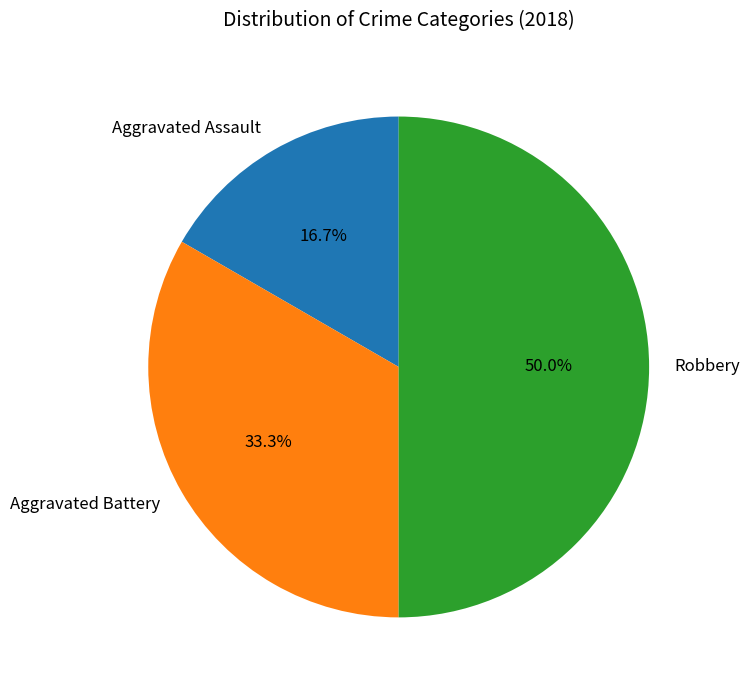

To the nearest percent, what portion does Aggravated Assault represent?

17%